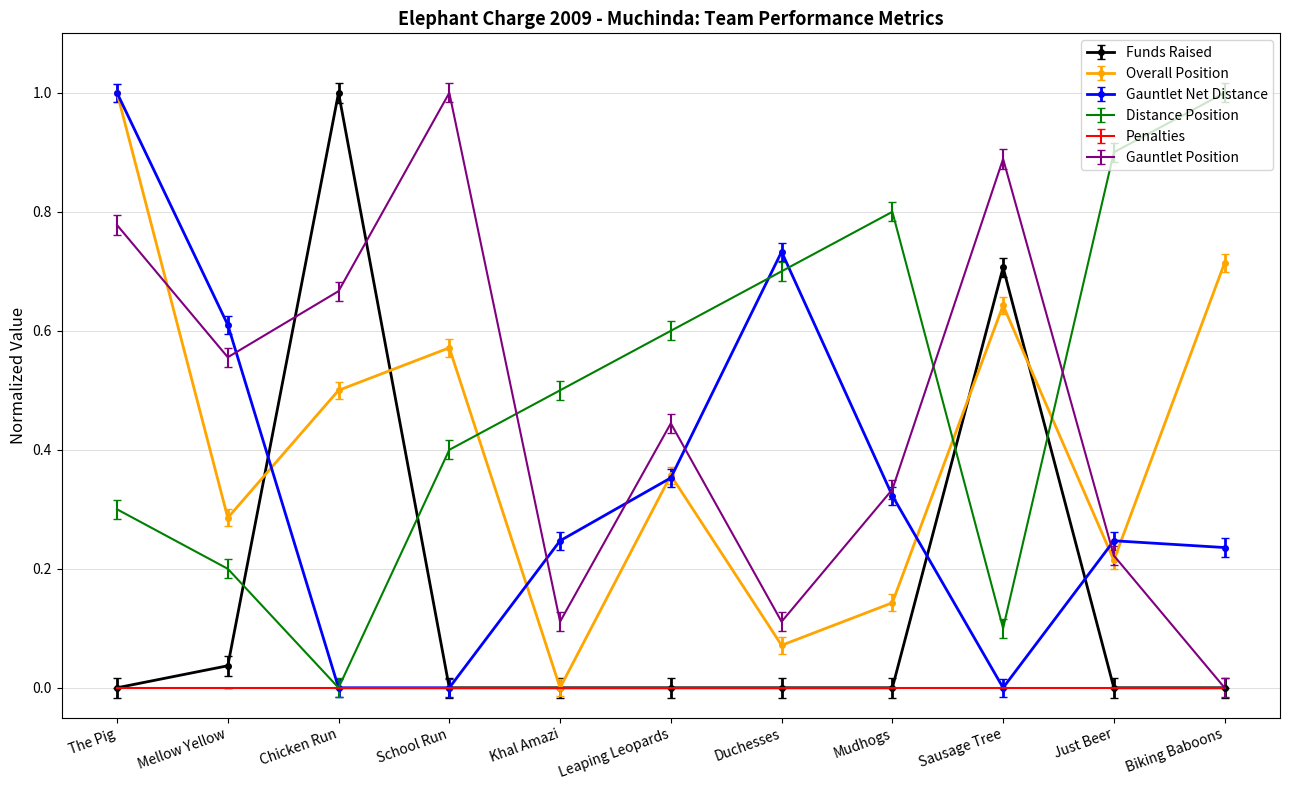

Which series ends up on top after the final intersection of Overall Position and Distance Position?

Distance Position